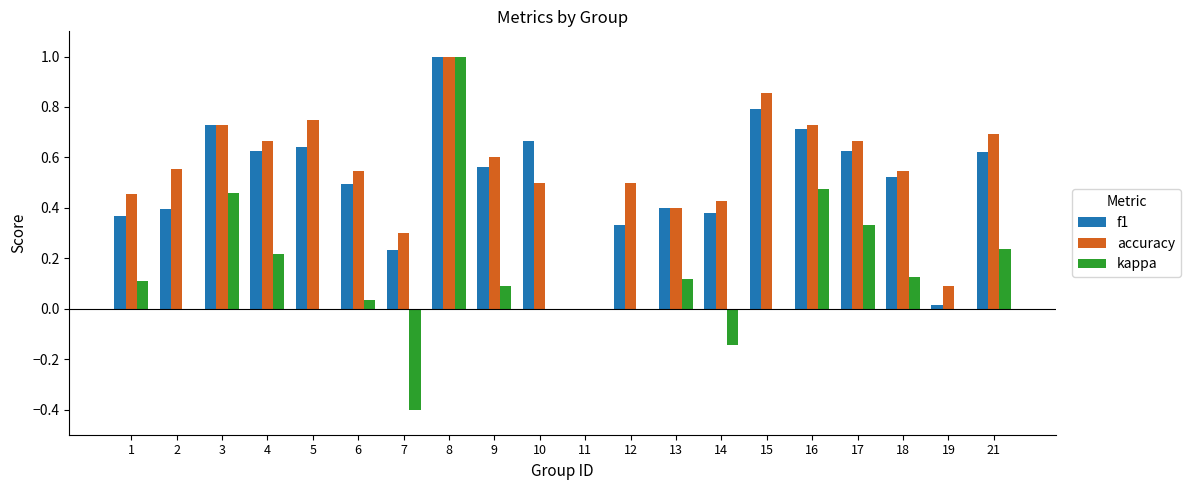

What is the total value across all series at 10?

1.2